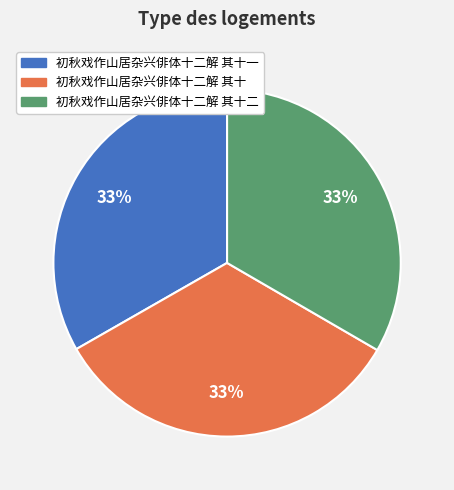

Combined, do 初秋戏作山居杂兴俳体十二解 其十一 and 初秋戏作山居杂兴俳体十二解 其十 account for over 50%?

Yes